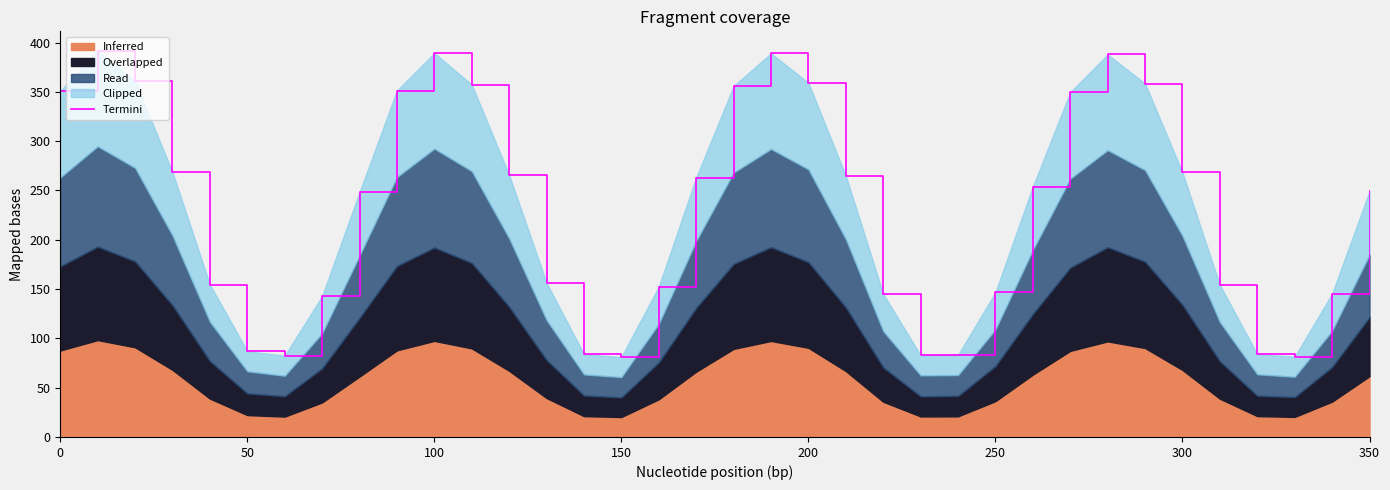

What is the difference between the second highest and second lowest values?

307.9